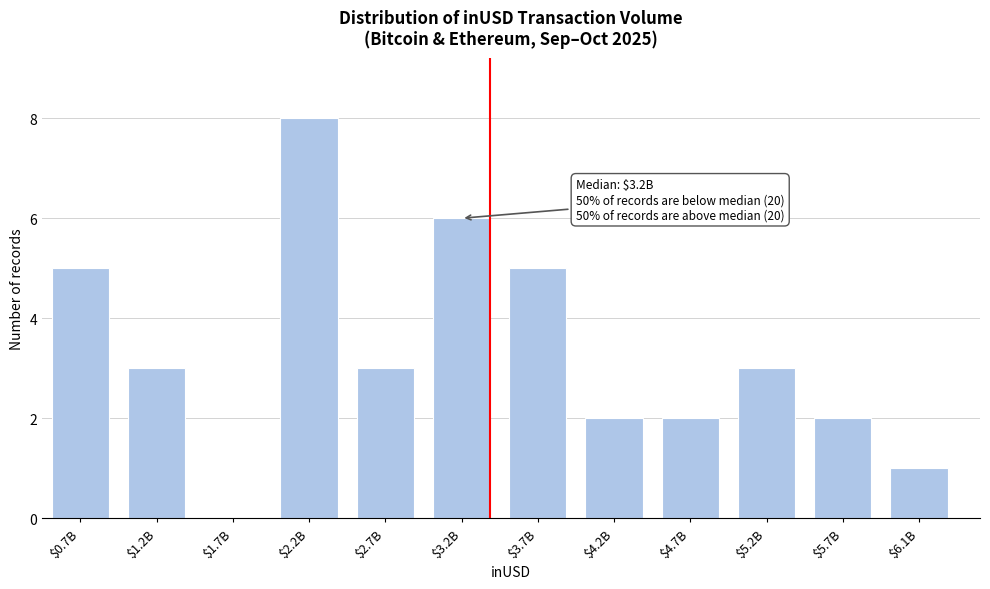

The chart shows a value of 2 at $4.2B. True or false?

True